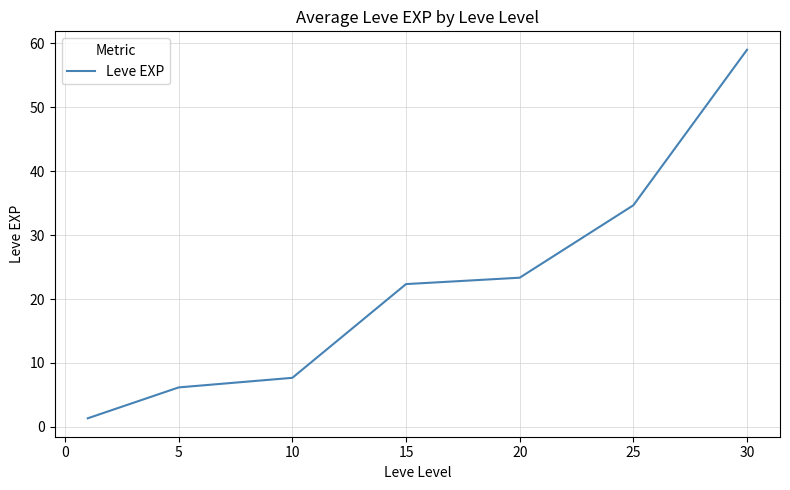

What is the difference between the maximum and second lowest values?

52.8